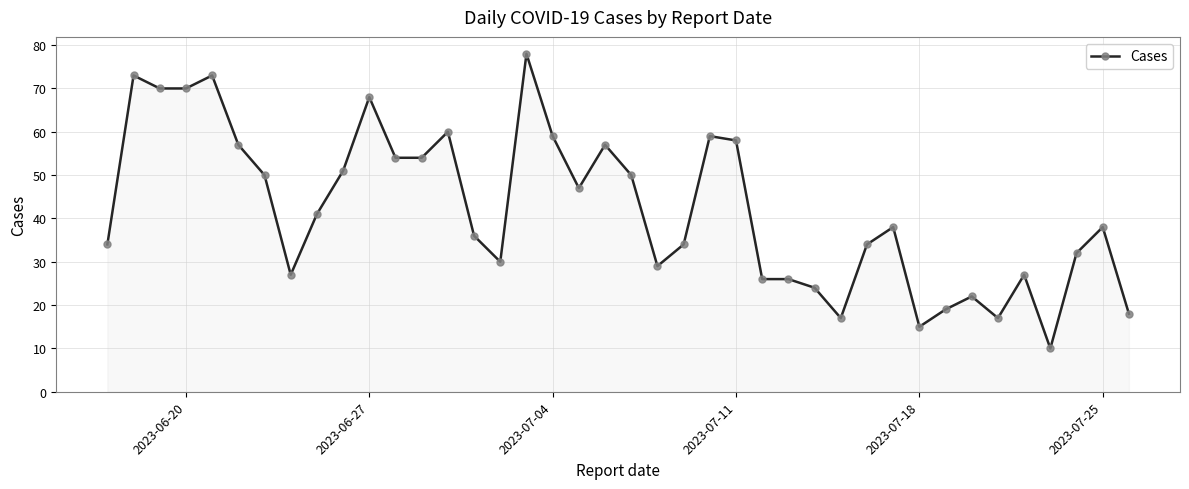

True or false: there are more than 2 points higher than both neighbors.

True